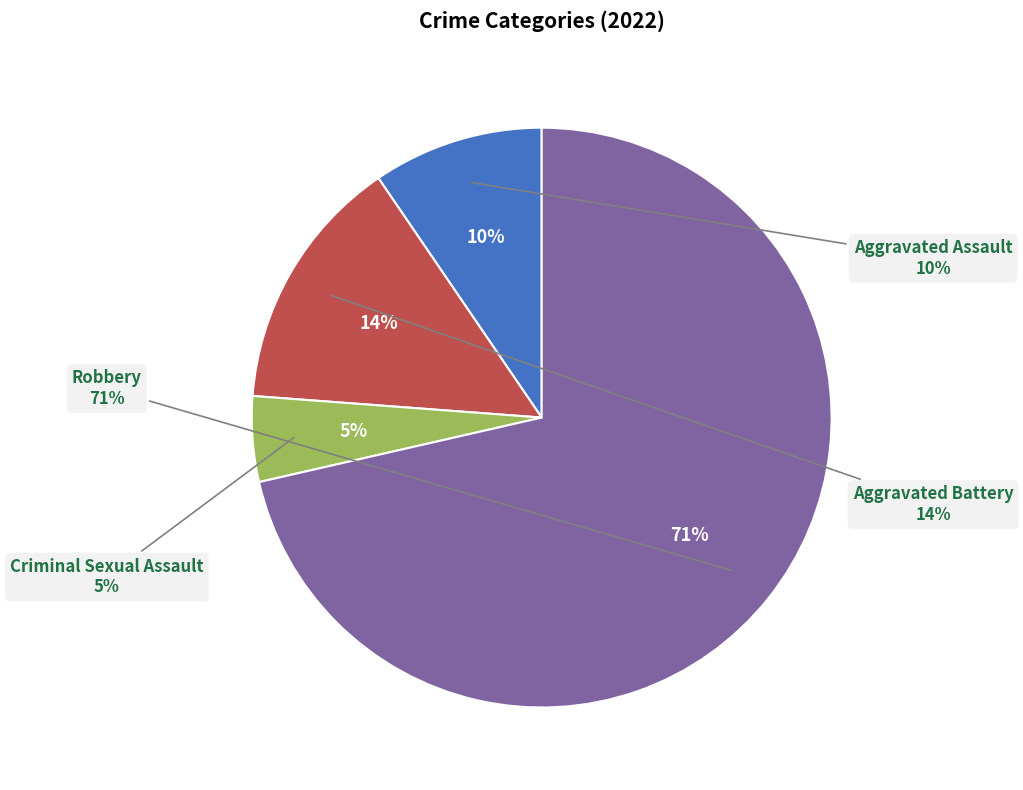

Which slice is the largest?

Robbery